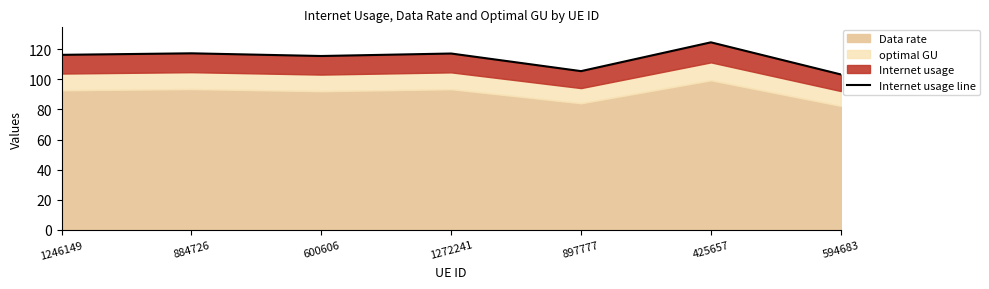

How many interior local peaks (higher than both neighbors) does the data have?

3